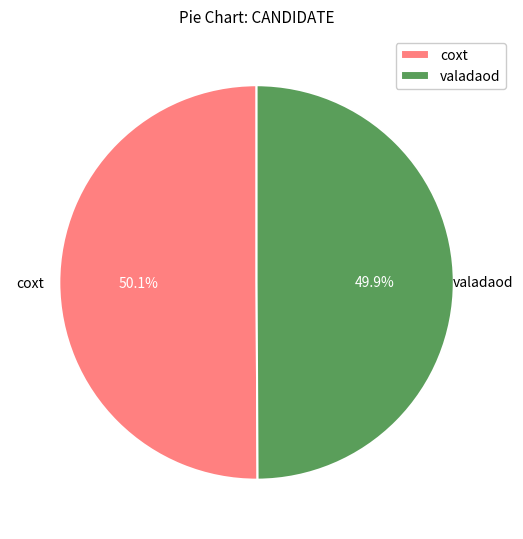

To the nearest percent, what is the combined percentage of coxt and valadaod?

100%